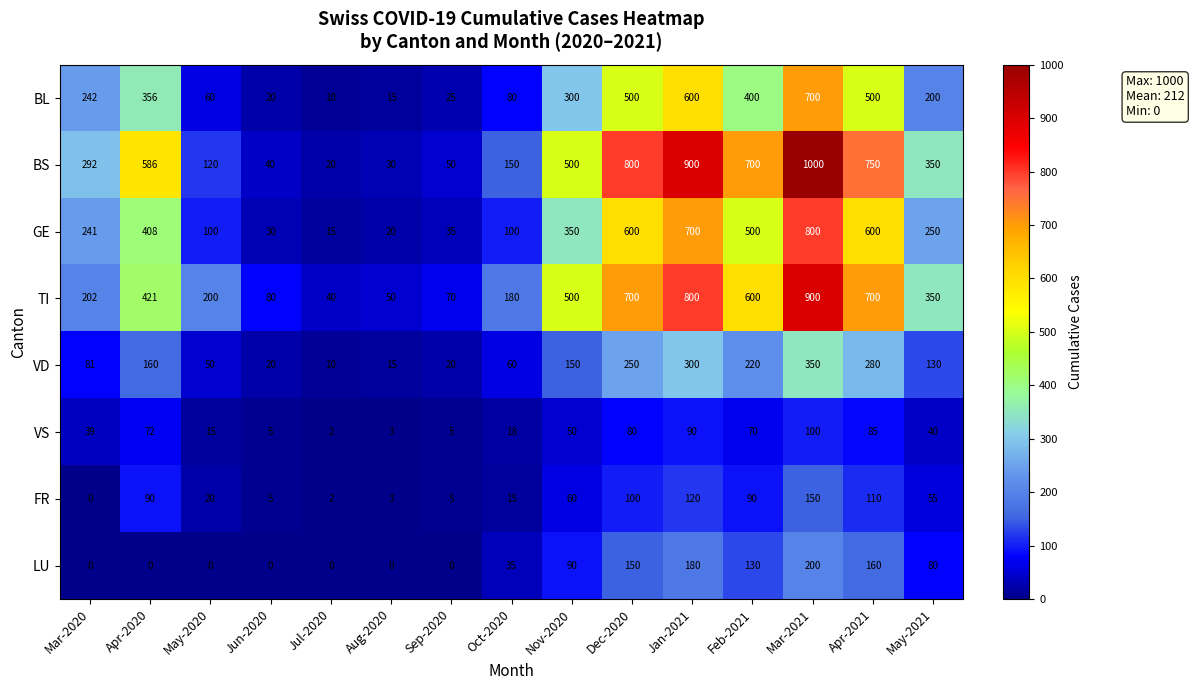

At which label does VS first exceed 40?

Apr-2020